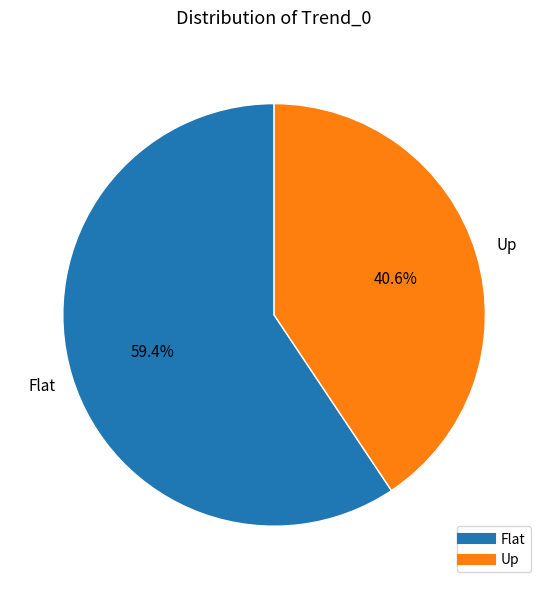

To the nearest percent, what portion does Up represent?

41%